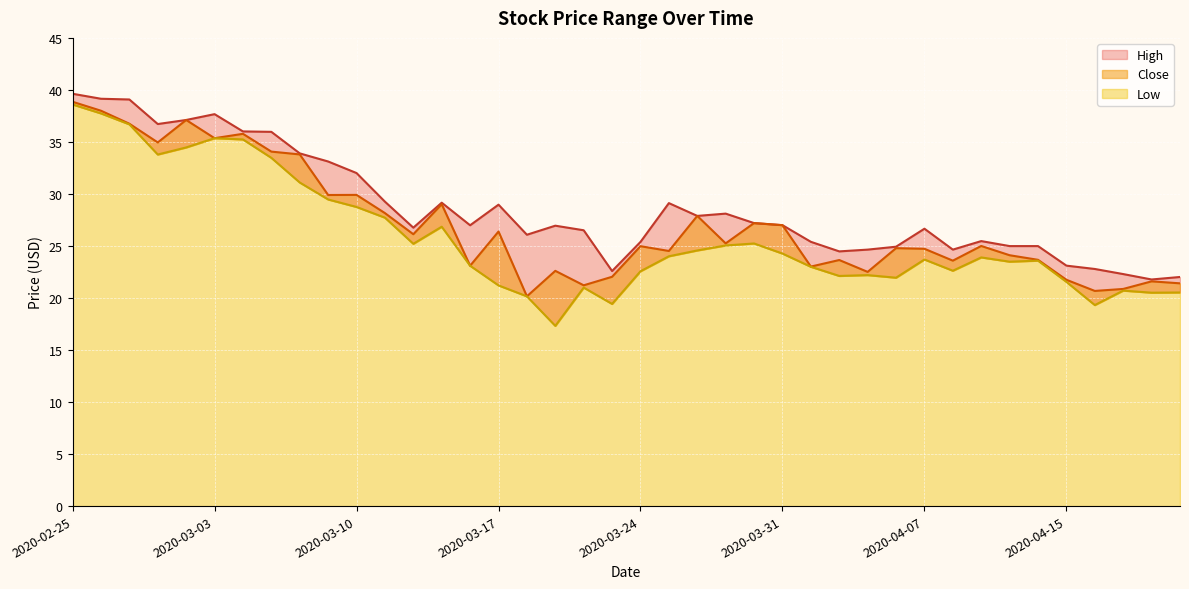

Is it true that High equals 38.3 at 2020-04-20?

False